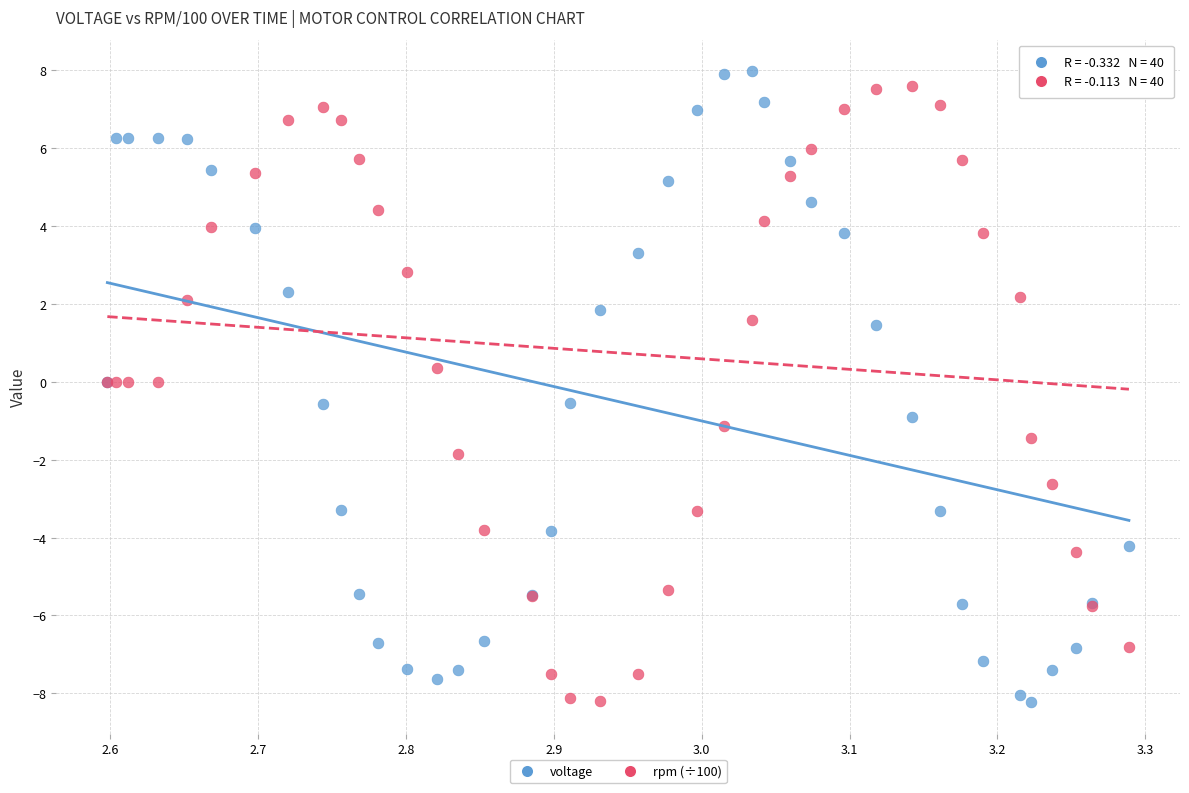

Which series has the largest Y range (max minus min)?

voltage